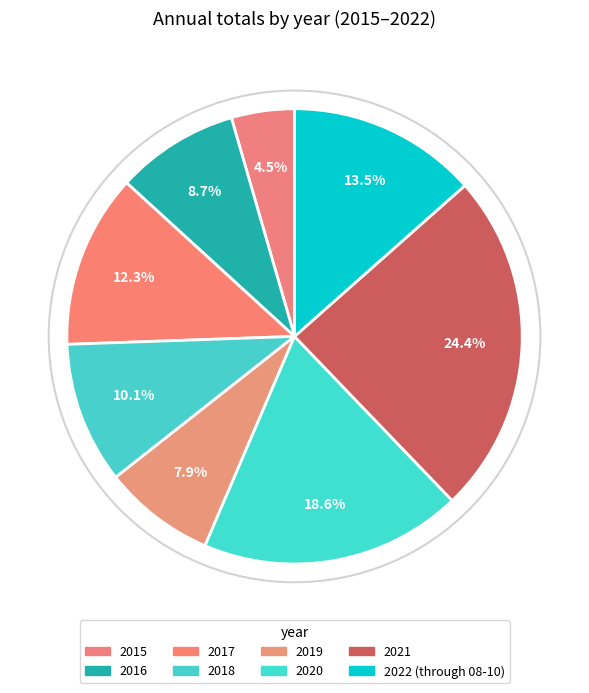

What percentage is NOT represented by 2017?

87.7%